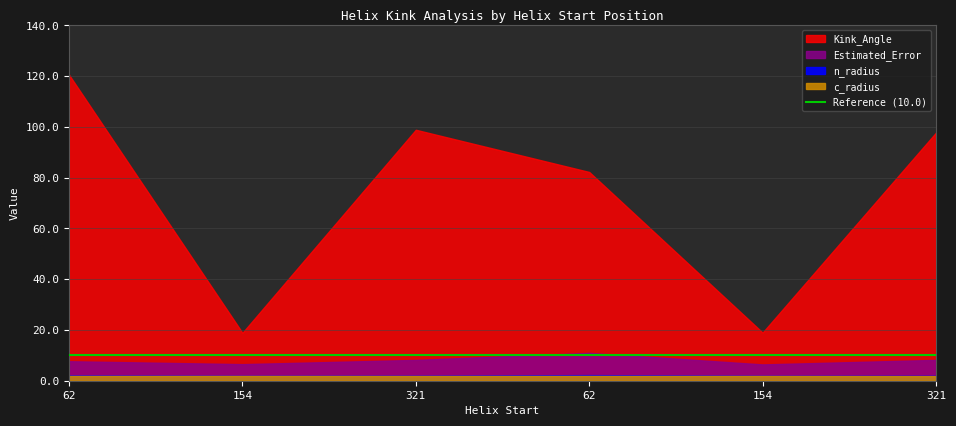

What is the sum of all Estimated_Error values?

48.0